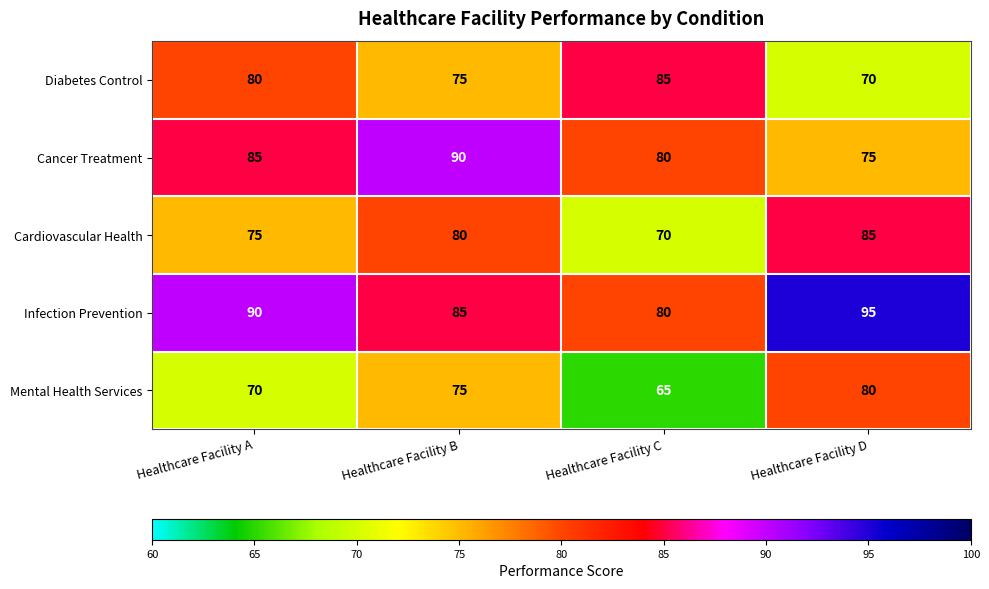

What is the difference between the highest and lowest values at Healthcare Facility B?

15